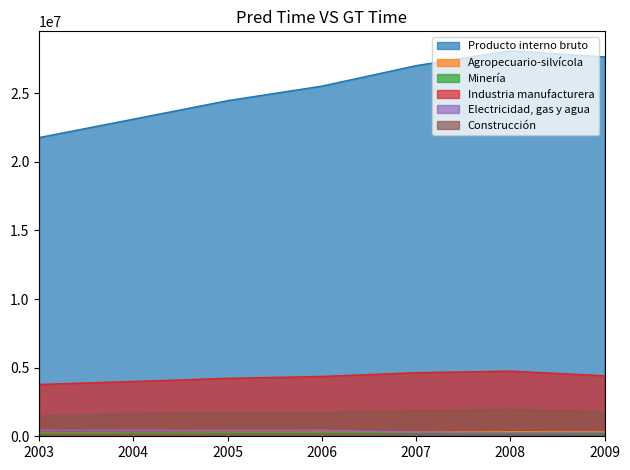

Reading right to left, extract all data points from this chart.

Producto interno bruto: 27650632	28104803	27010760	25518617	24459264	23110997	21770457
Agropecuario-silvícola: 334319	332308	291153	291211	282281	266871	258607
Minería: 193449	207283	242882	239078	241176	241871	228161
Industria manufacturera: 4411958	4749741	4633227	4361805	4223030	3993660	3775993
Electricidad, gas y agua: 288738	262226	294780	443700	431475	440391	426577
Construcción: 1807516	1954552	1856205	1725138	1723384	1668823	1470333